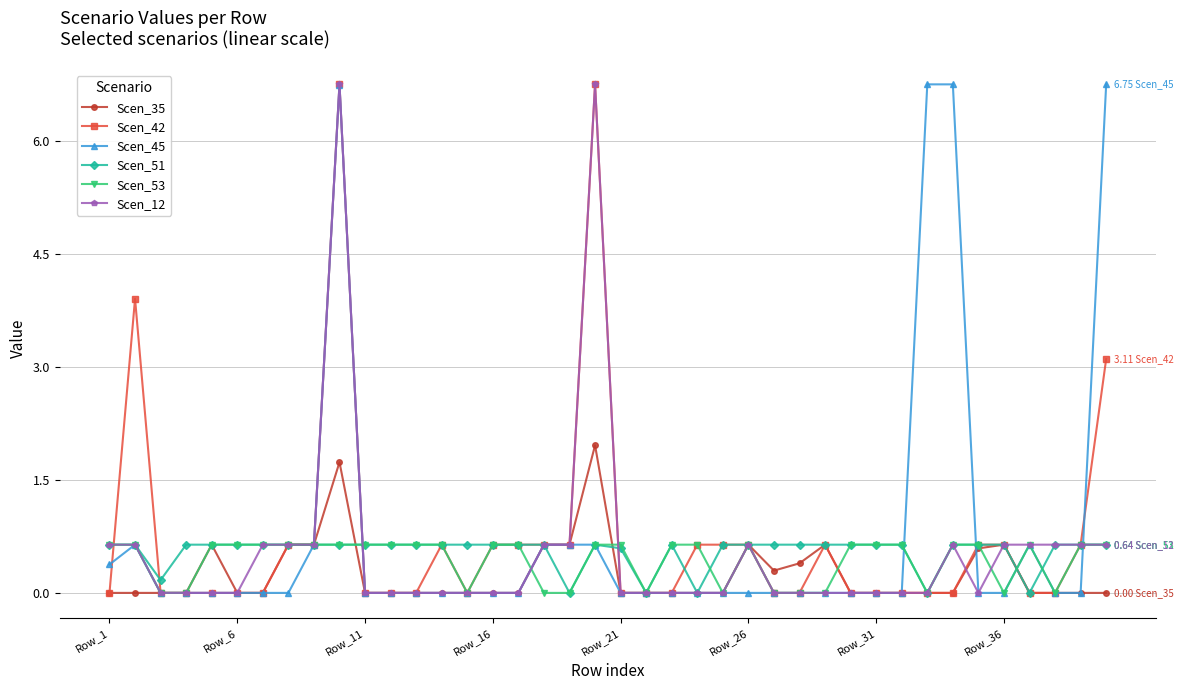

True or false: Scen_53 has more than 1 points higher than both neighbors.

True